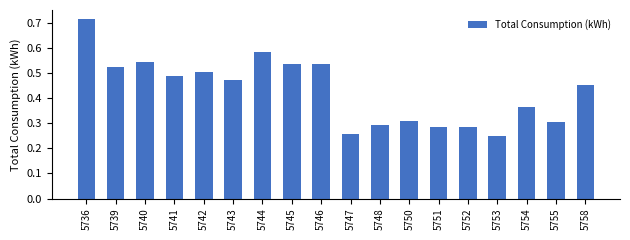

Is it true that the value at 5740 is 0.8?

False